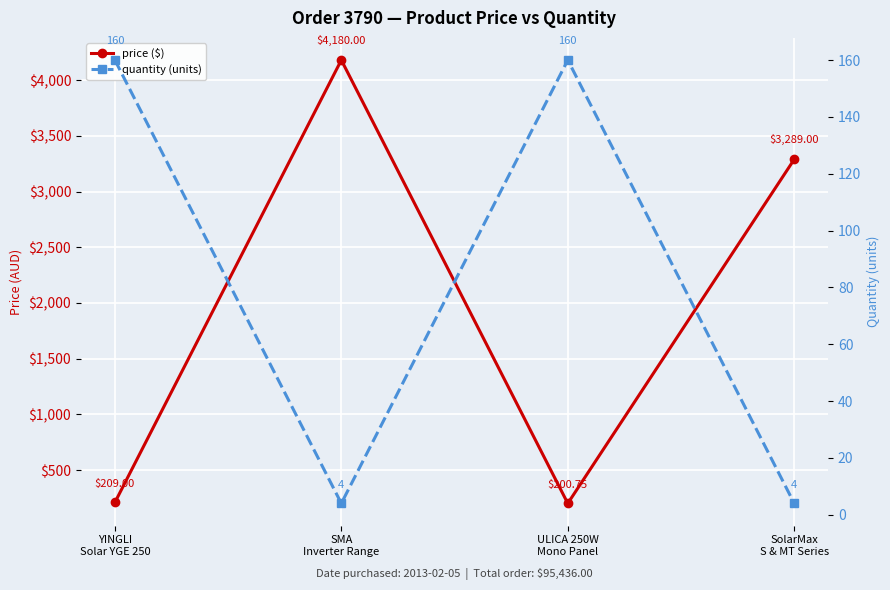

What are all the series names shown in the legend?

price ($), quantity (units)